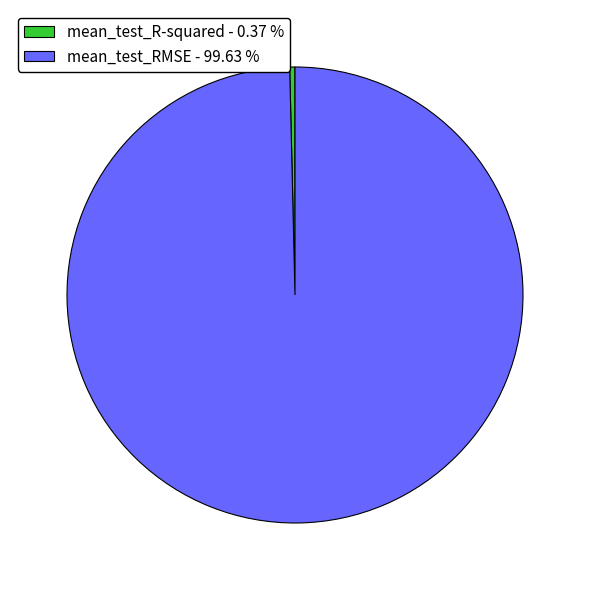

Rank the categories by value from lowest to highest.

mean_test_R-squared, mean_test_RMSE